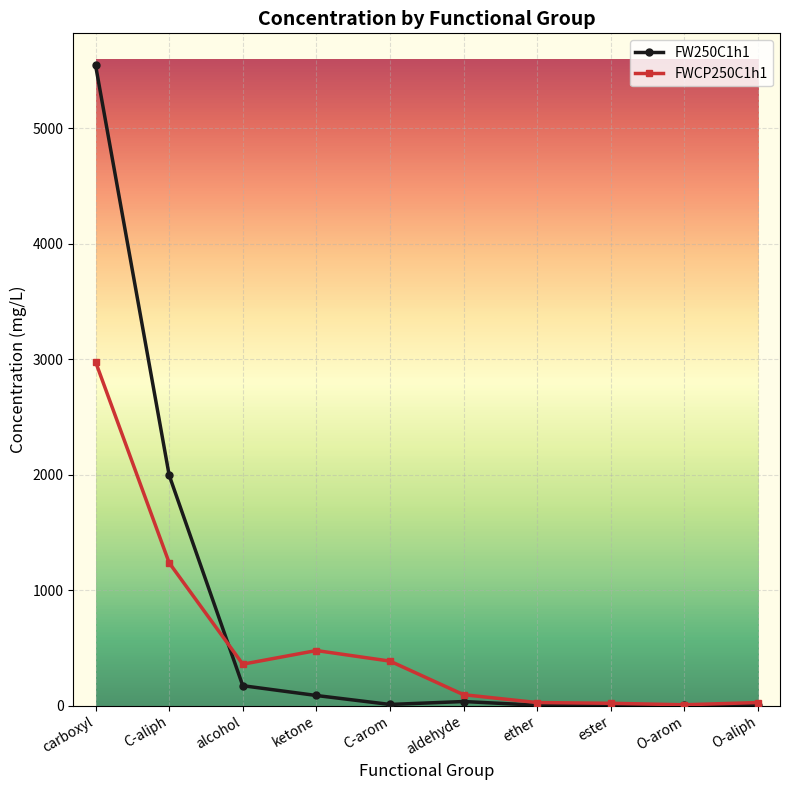

What is the maximum value for FW250C1h1?

5546.3